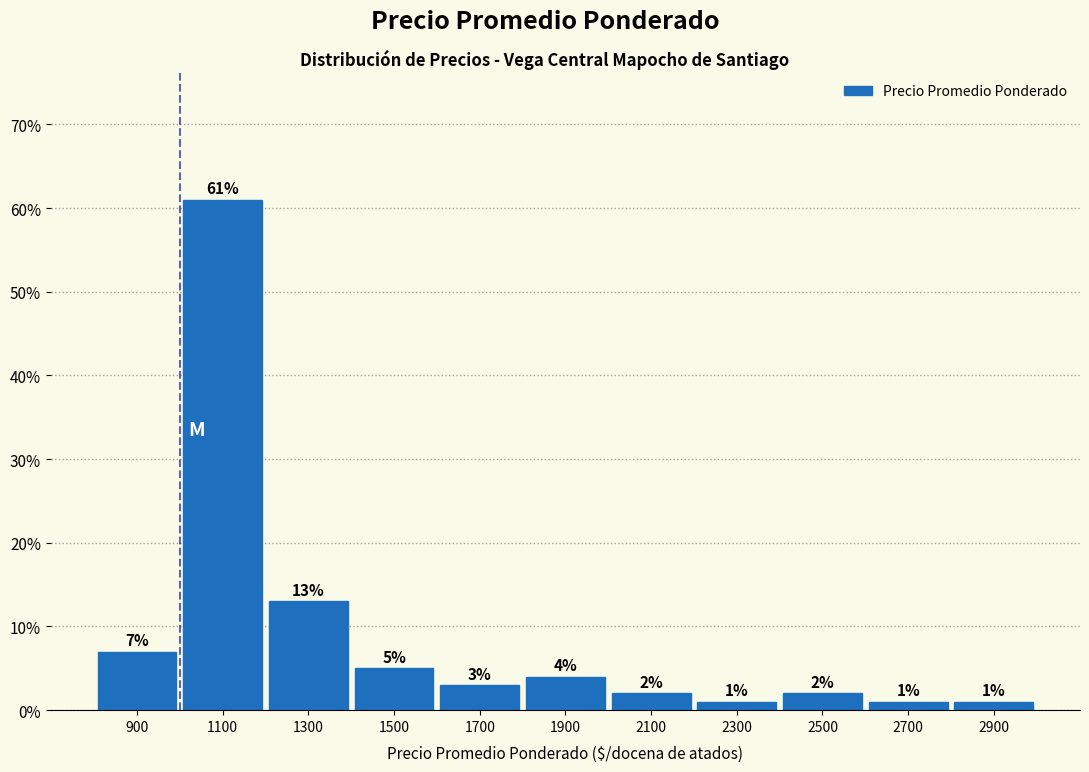

Which range on the x-axis has the tallest bar?

1000 to 1200